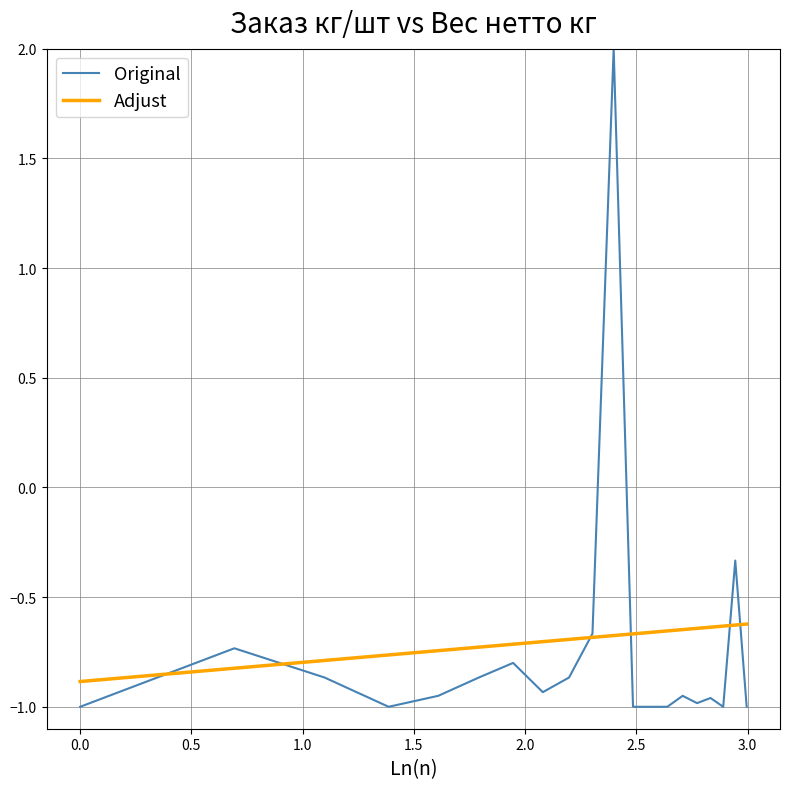

What are all the series names shown in the legend?

Original, Adjust